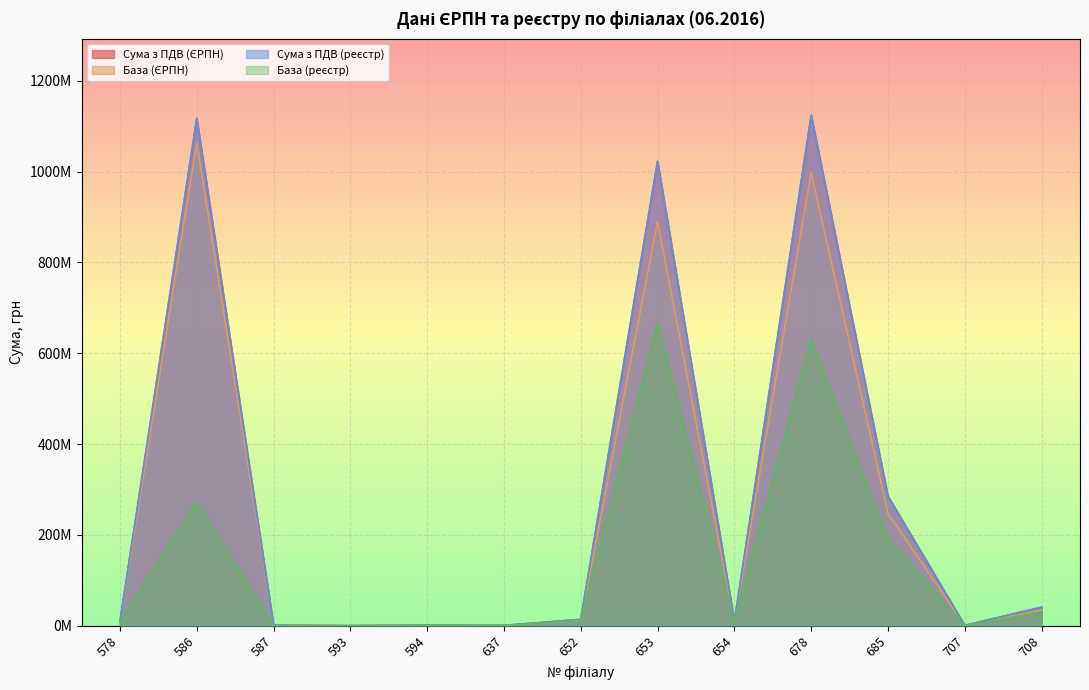

How many lines are shown in the chart?

4